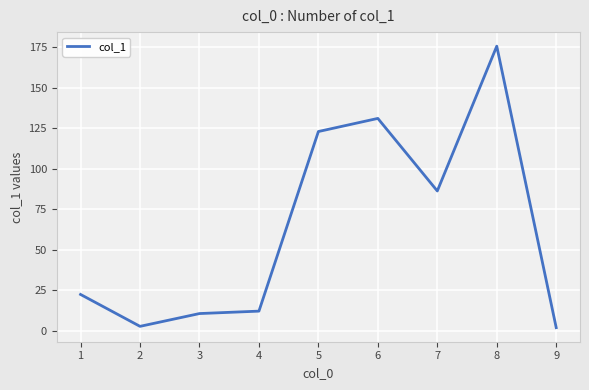

Reading right to left, list all the values displayed in this chart.

9=1.8	8=175.6	7=86.2	6=131.0	5=122.9	4=12.0	3=10.5	2=2.6	1=22.3